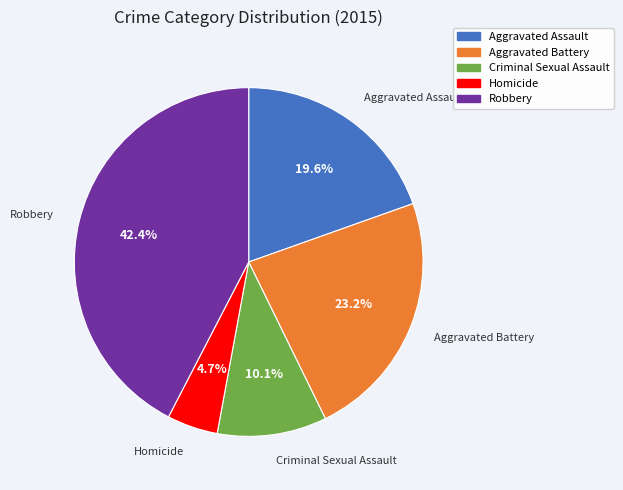

Count the number of slices in the pie.

5